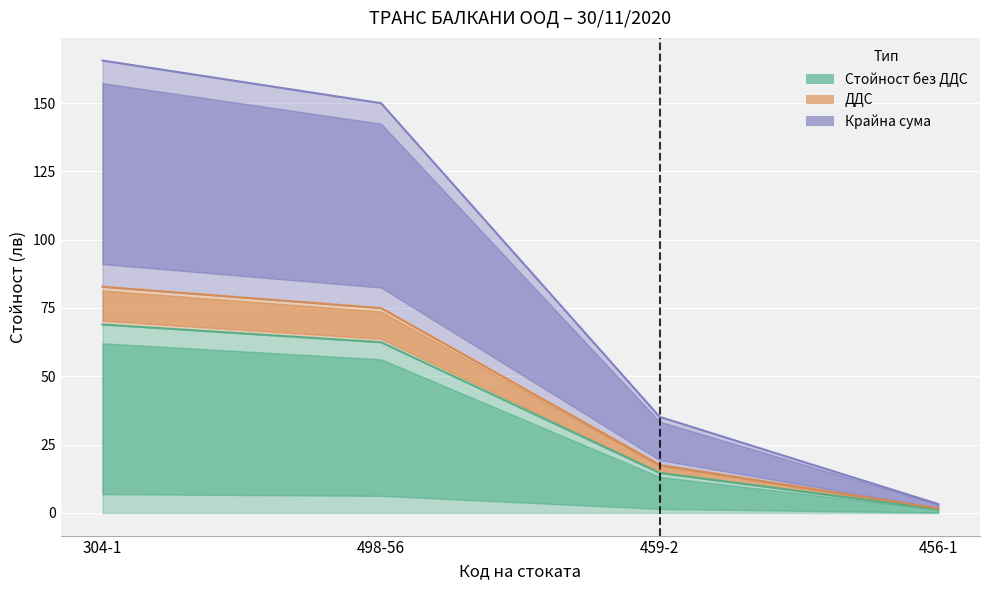

At which label does Стойност без ДДС reach its peak?

304-1